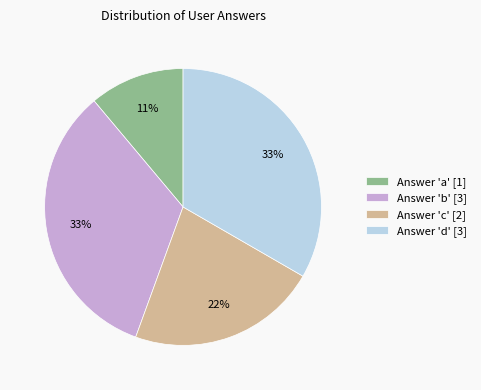

Combined, do Answer 'c' [2] and Answer 'b' [3] account for over 50%?

Yes